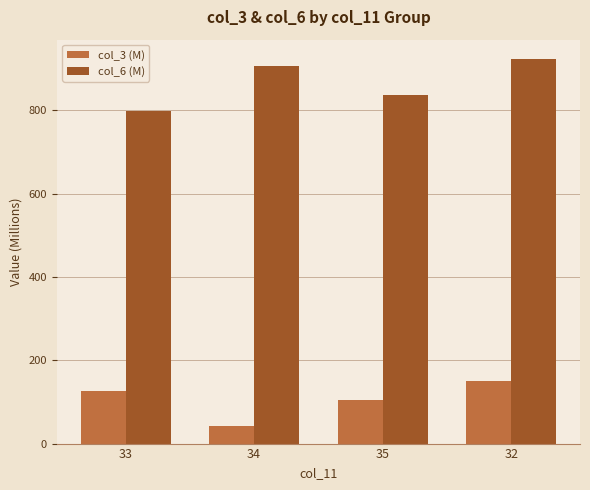

How many data points in col_3 (M) are above 127?

2